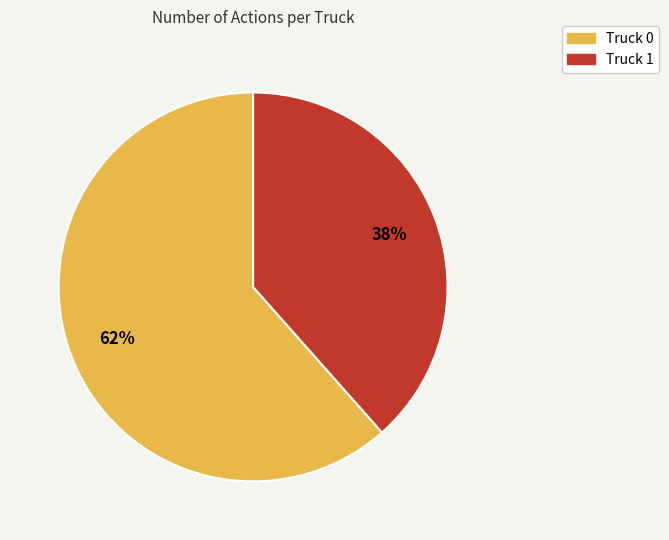

What percentage is the Truck 0 slice, to the nearest percent?

62%